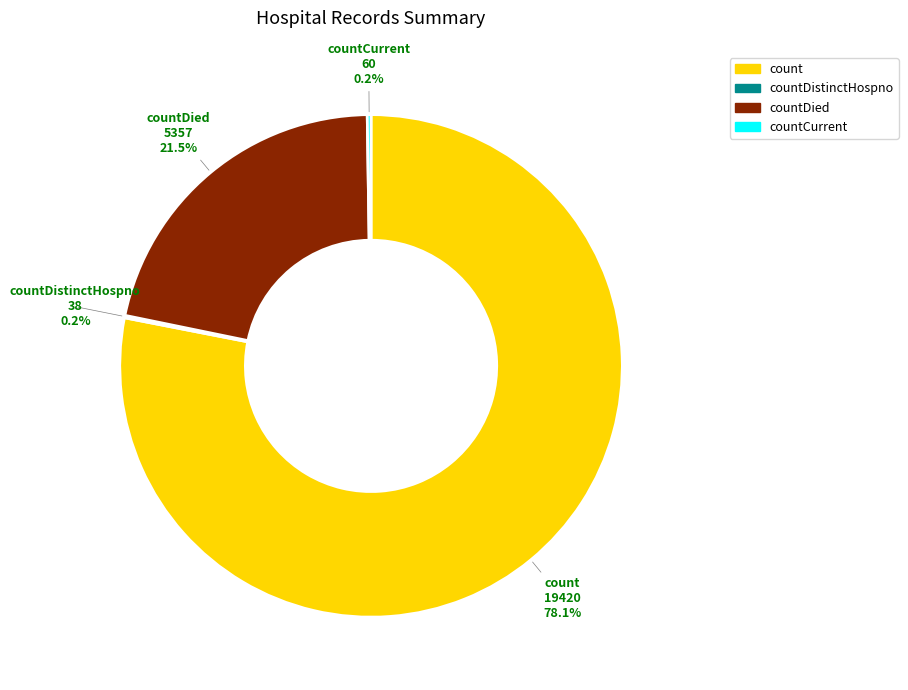

Which slice represents more than half of the pie?

count